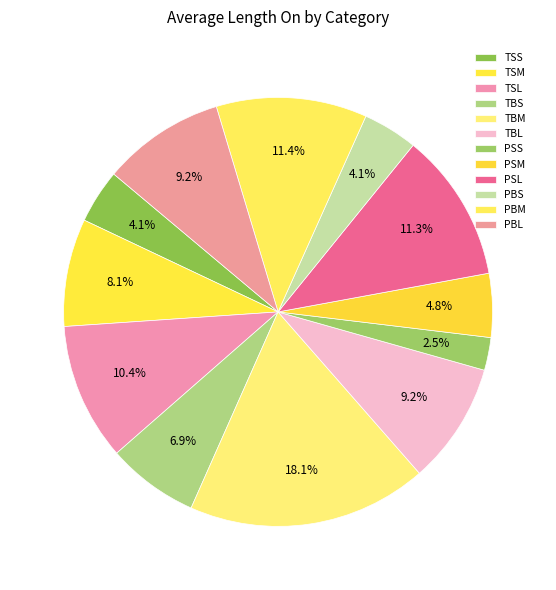

Count the number of slices in the pie.

12